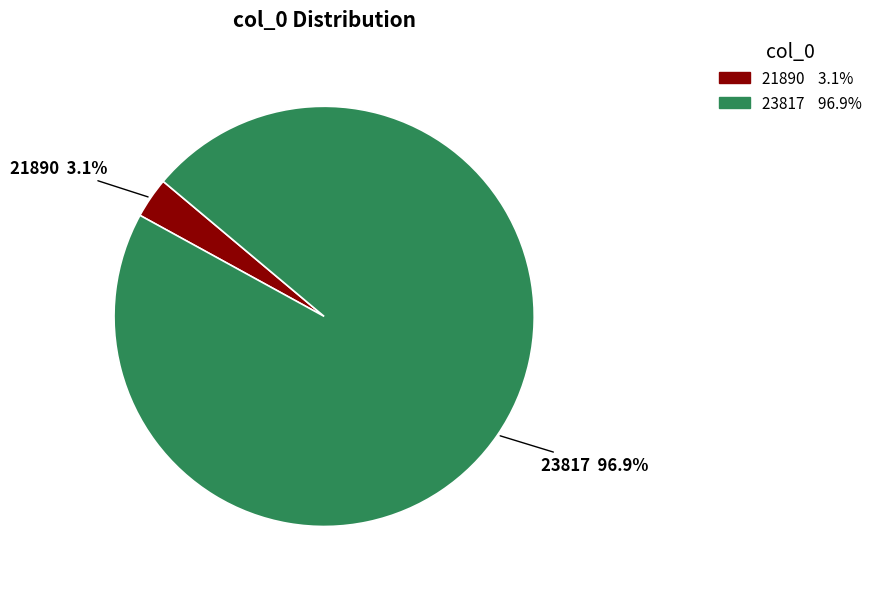

Which category has the smallest portion of the pie?

21890